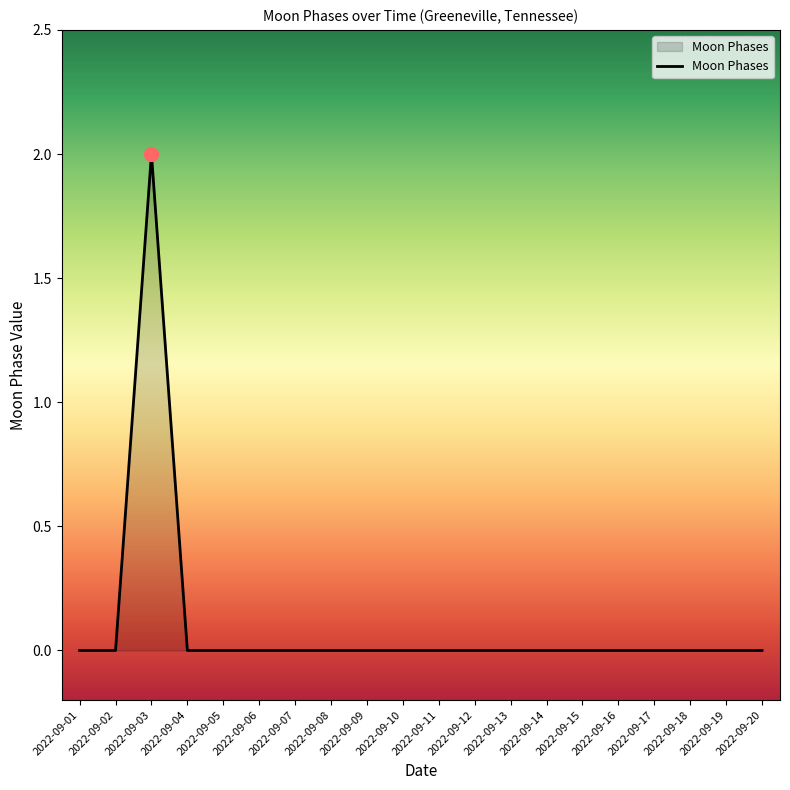

Which label corresponds to the largest value in the chart?

2022-09-03